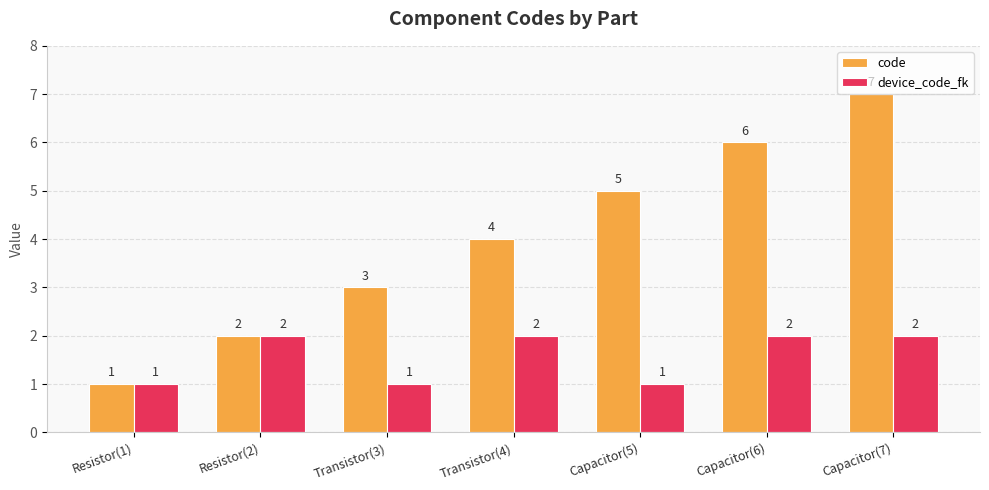

At which category is the sum across all series the highest?

Capacitor(7)